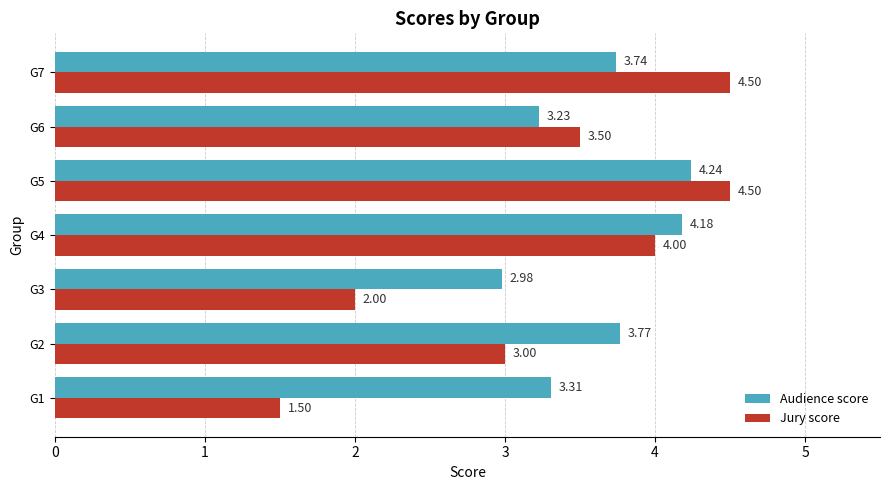

At which category is the sum across all series the highest?

G5